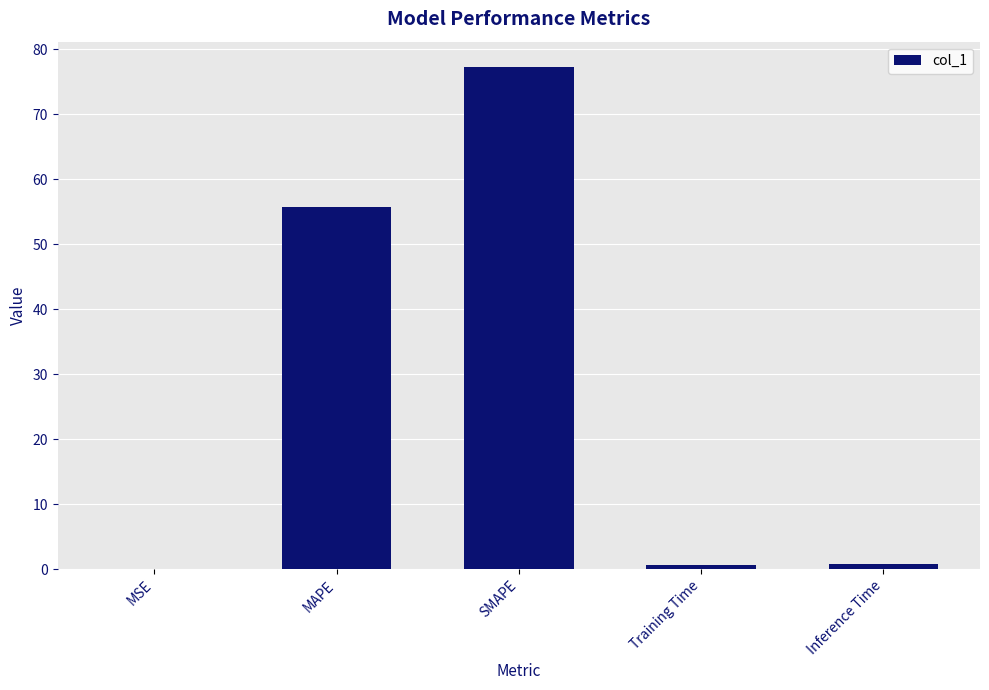

What is the change in value from MAPE to Training Time?

-55.0